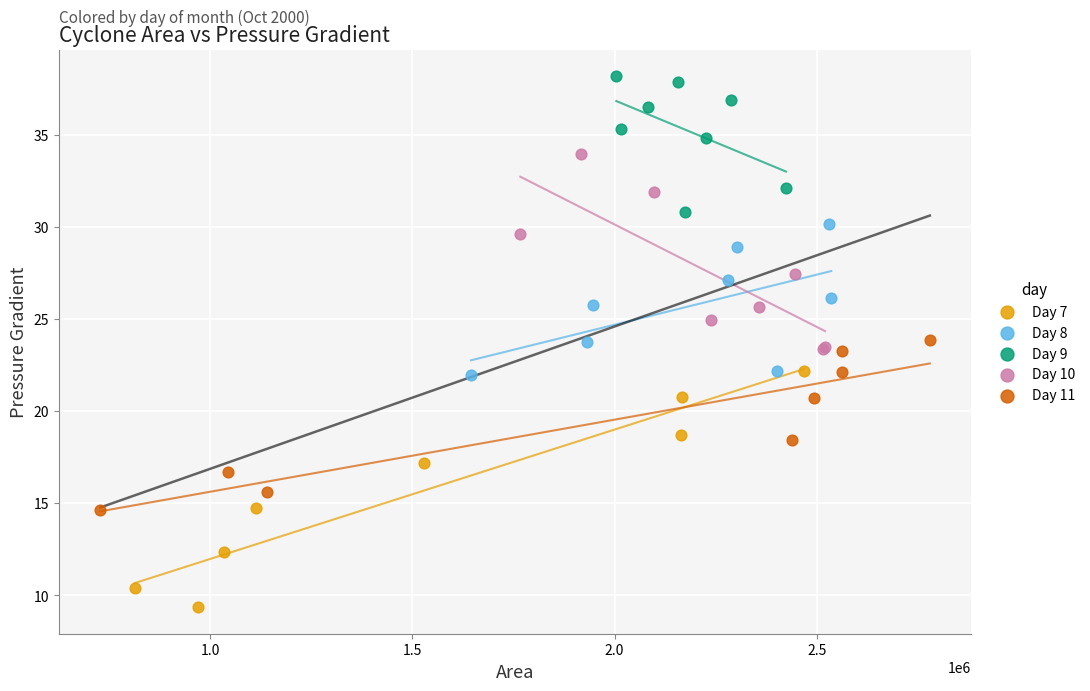

Which series contains the highest Y value?

Day 9